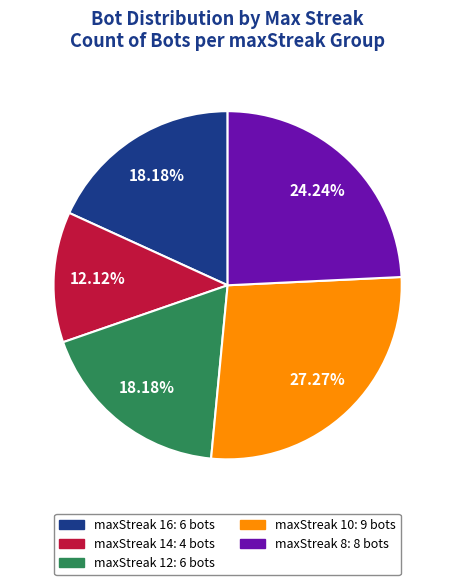

Is it true that maxStreak 14 is 12% of the pie?

True